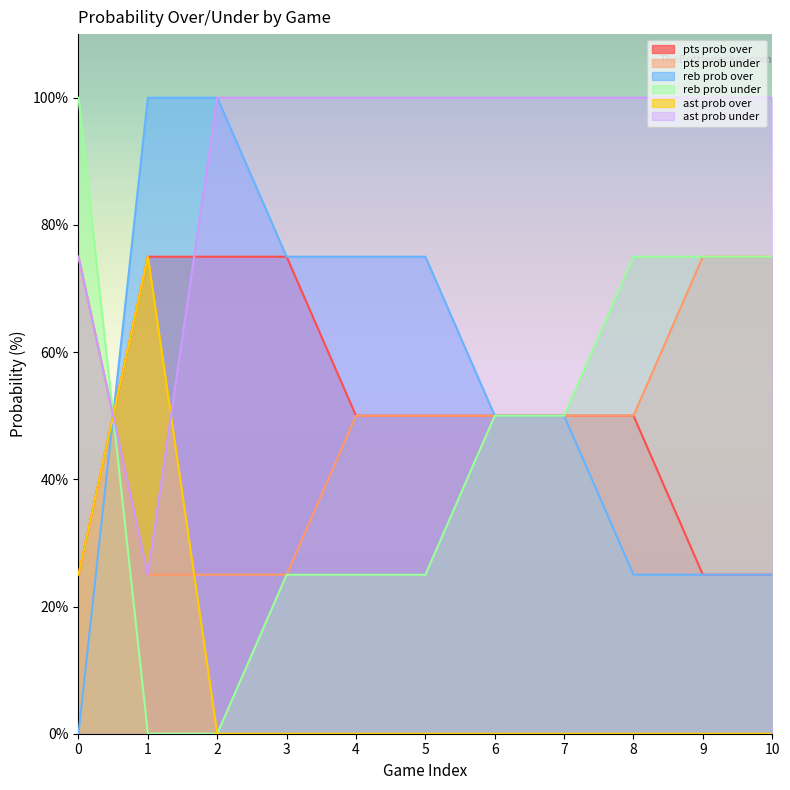

Reading right to left, what are all the values shown in this chart?

pts prob over: 10=25	9=25	8=50	7=50	6=50	5=50	4=50	3=75	2=75	1=75	0=25
pts prob under: 10=75	9=75	8=50	7=50	6=50	5=50	4=50	3=25	2=25	1=25	0=75
reb prob over: 10=25	9=25	8=25	7=50	6=50	5=75	4=75	3=75	2=100	1=100	0=0
reb prob under: 10=75	9=75	8=75	7=50	6=50	5=25	4=25	3=25	2=0	1=0	0=100
ast prob over: 10=0	9=0	8=0	7=0	6=0	5=0	4=0	3=0	2=0	1=75	0=25
ast prob under: 10=100	9=100	8=100	7=100	6=100	5=100	4=100	3=100	2=100	1=25	0=75